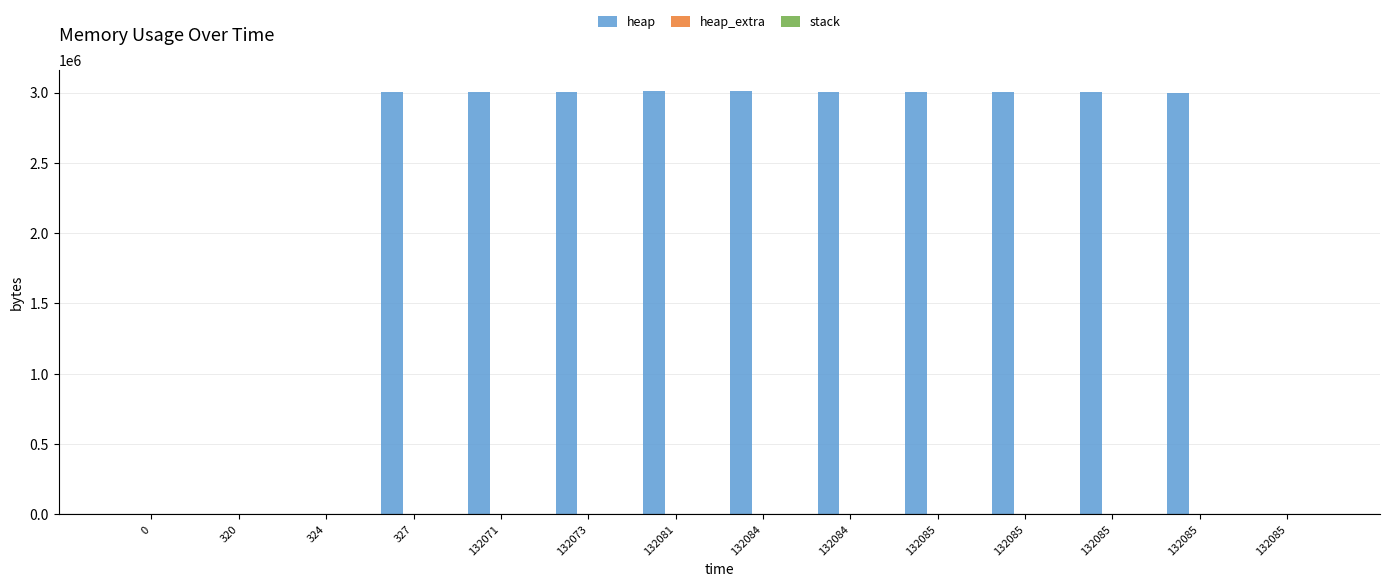

Is it true that heap_extra equals 16 at 320?

True